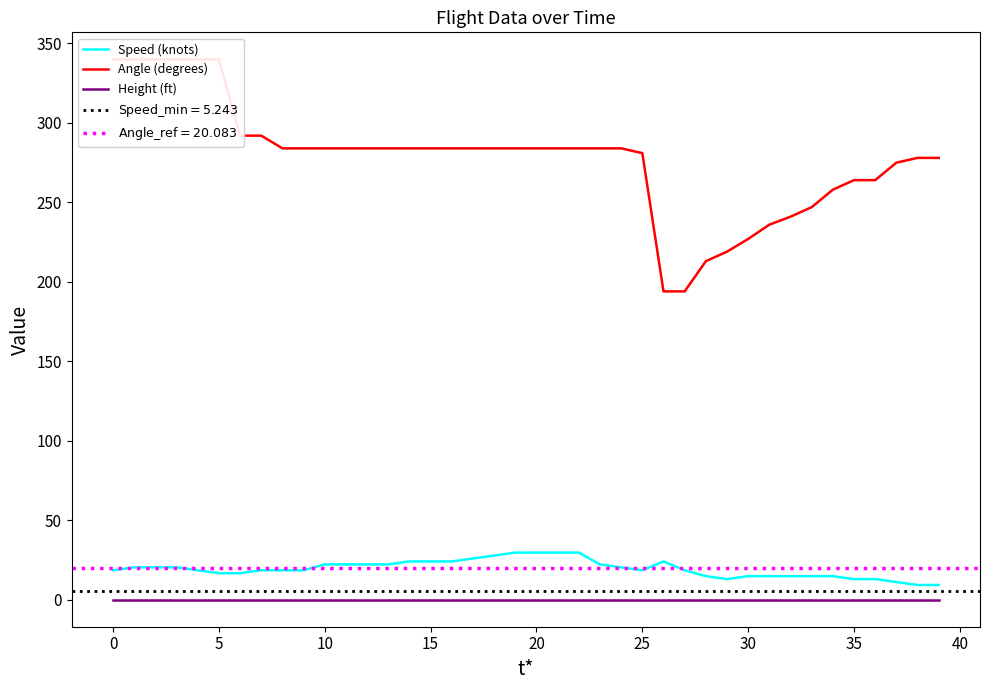

How many lines are shown in the chart?

3